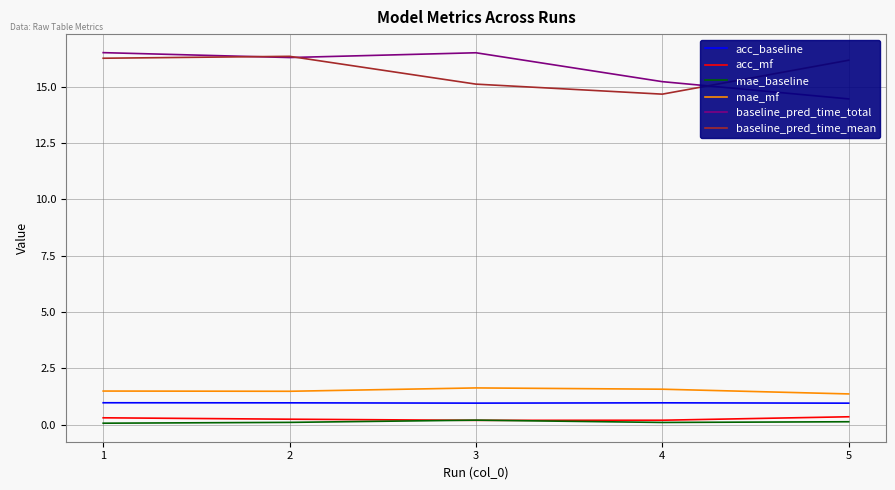

Which category has the lowest value across all series?

1